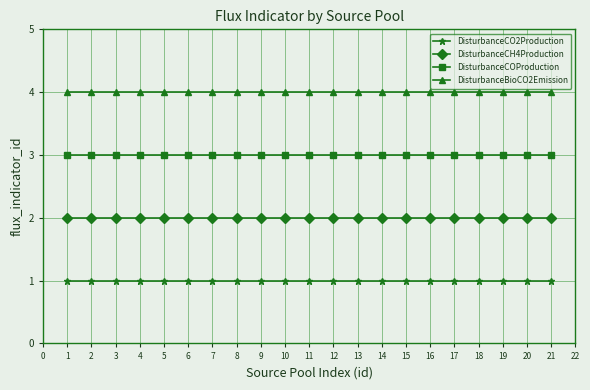

What is the sum of the DisturbanceCOProduction values at 20 and 10?

6